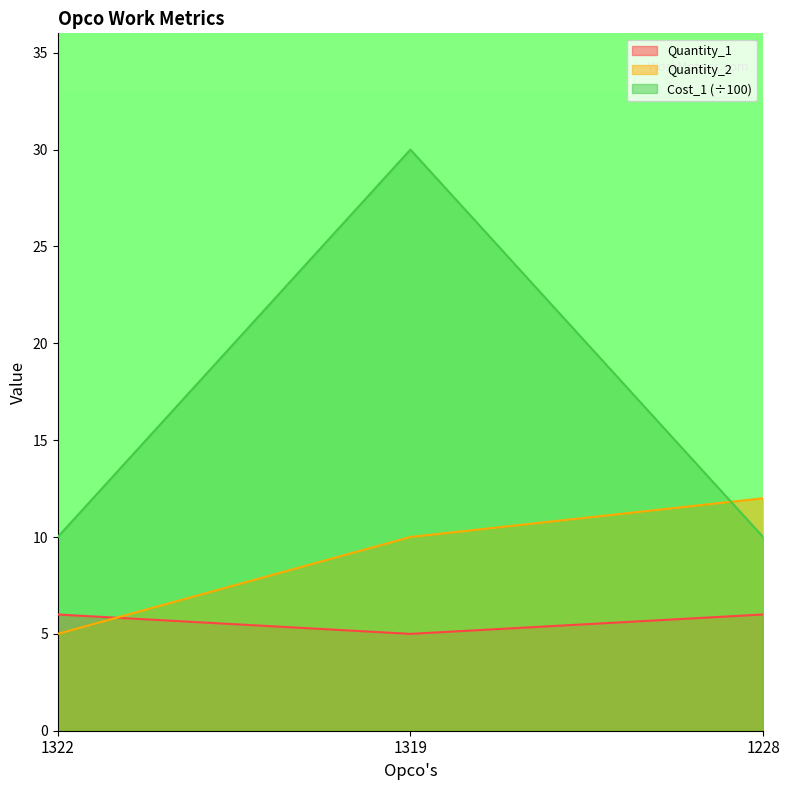

Which category has the highest value across all series?

1319